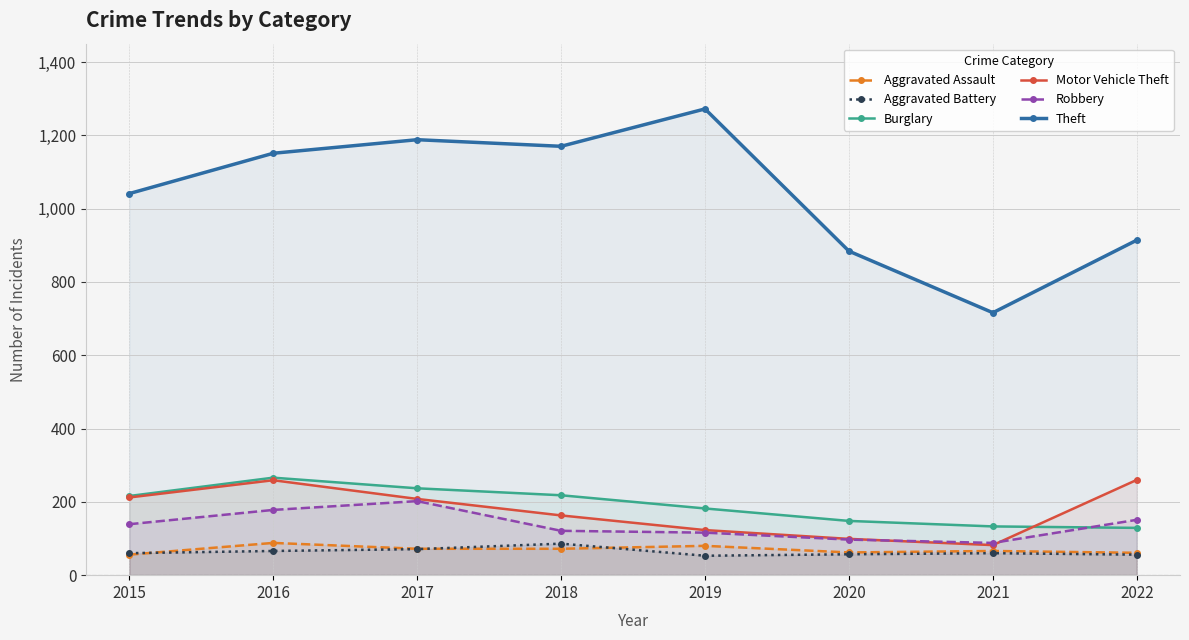

Between 2018 and 2022, which is larger?

2018